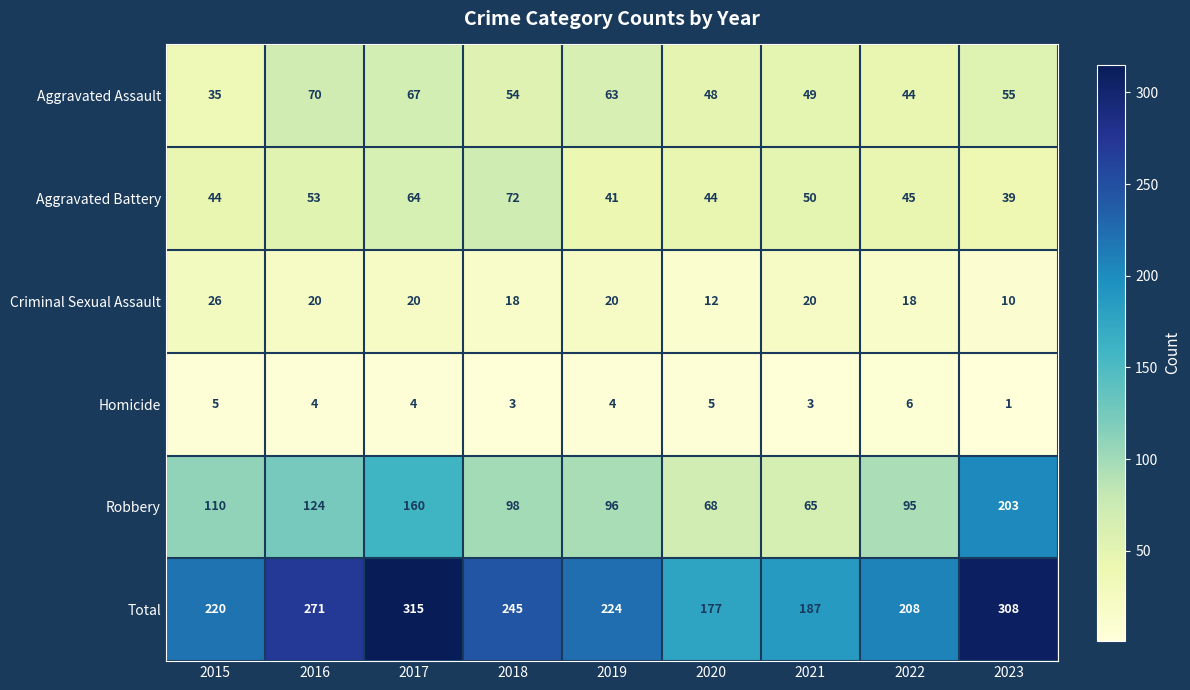

What value does the Aggravated Battery series have at 2021, to the nearest 5?

50